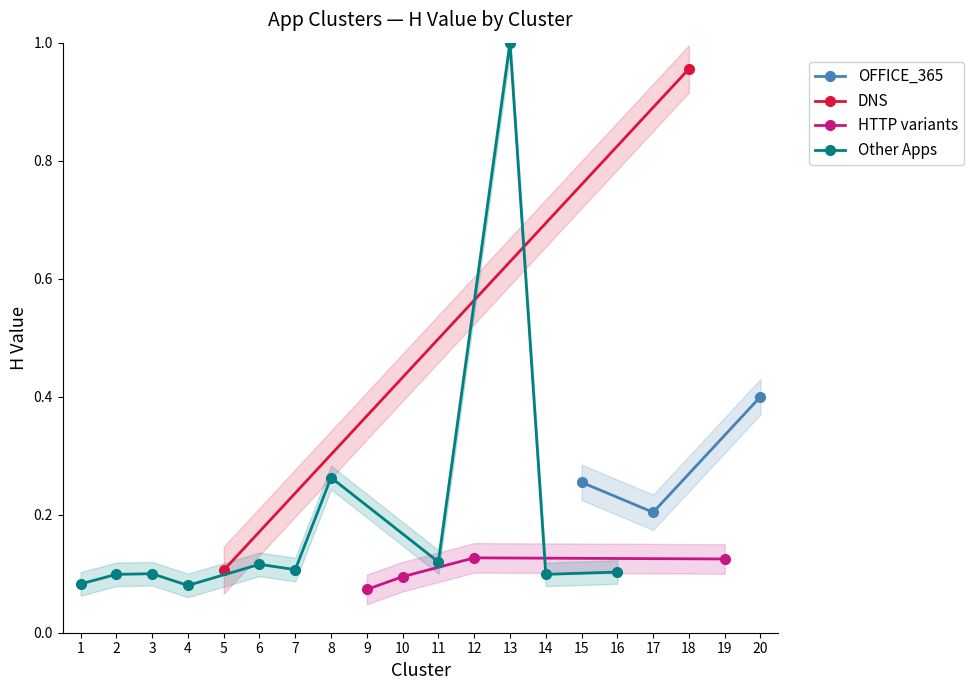

What is the maximum value for OFFICE_365?

0.4